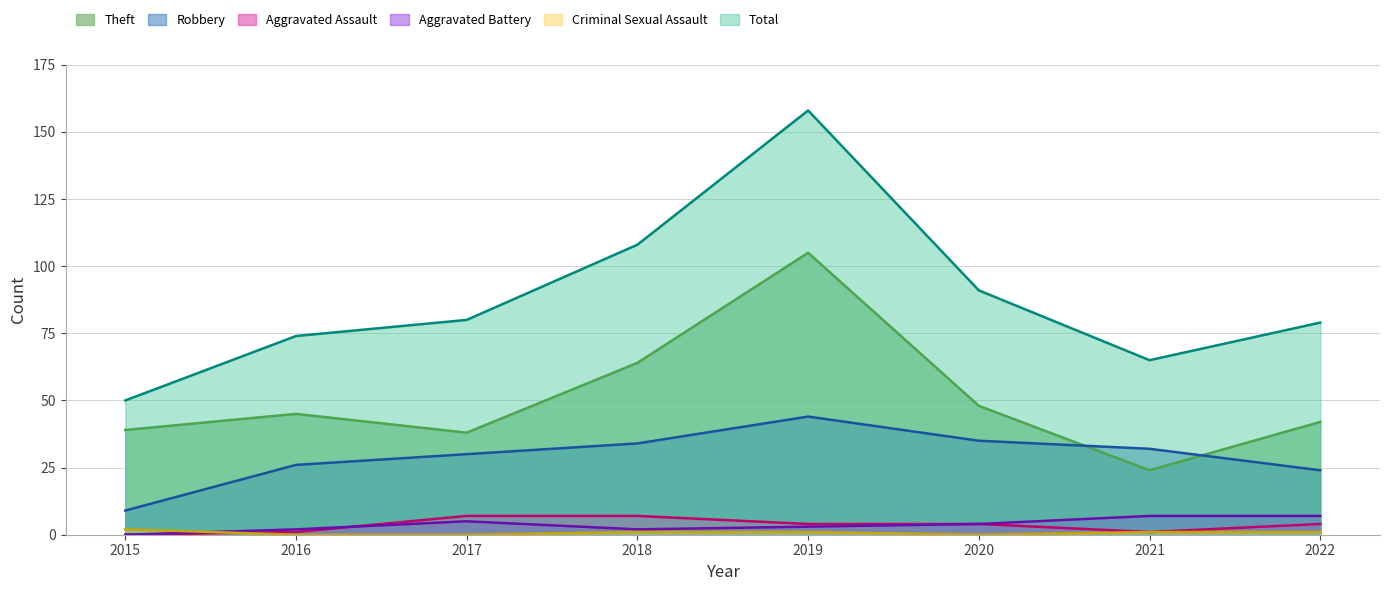

What is the minimum value for Theft?

24